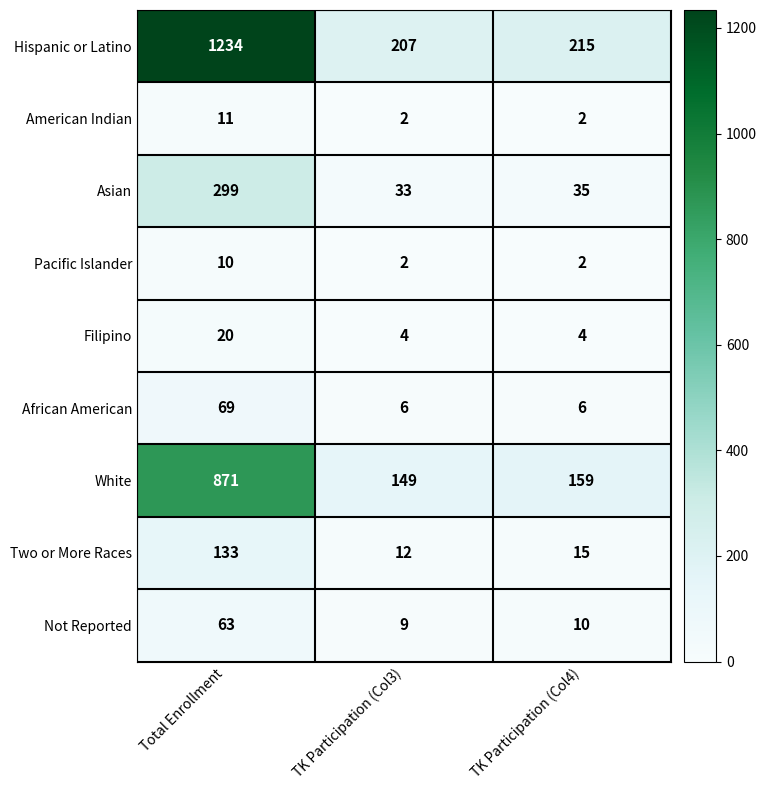

Reading right to left, list all the values displayed in this chart.

Hispanic or Latino: TK Participation (Col4)=215	TK Participation (Col3)=207	Total Enrollment=1234
American Indian: TK Participation (Col4)=2	TK Participation (Col3)=2	Total Enrollment=11
Asian: TK Participation (Col4)=35	TK Participation (Col3)=33	Total Enrollment=299
Pacific Islander: TK Participation (Col4)=2	TK Participation (Col3)=2	Total Enrollment=10
Filipino: TK Participation (Col4)=4	TK Participation (Col3)=4	Total Enrollment=20
African American: TK Participation (Col4)=6	TK Participation (Col3)=6	Total Enrollment=69
White: TK Participation (Col4)=159	TK Participation (Col3)=149	Total Enrollment=871
Two or More Races: TK Participation (Col4)=15	TK Participation (Col3)=12	Total Enrollment=133
Not Reported: TK Participation (Col4)=10	TK Participation (Col3)=9	Total Enrollment=63